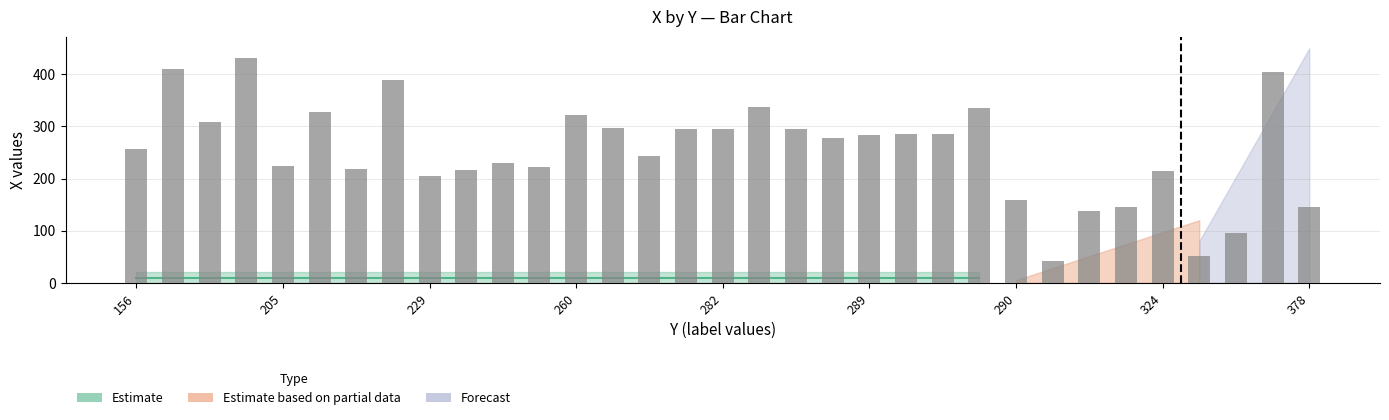

What is the sum of all values?

8390